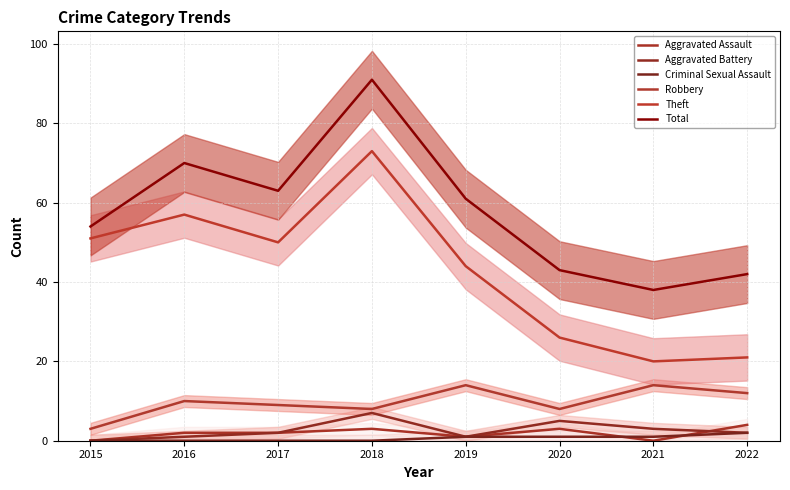

Which series has the largest total across all categories?

Total